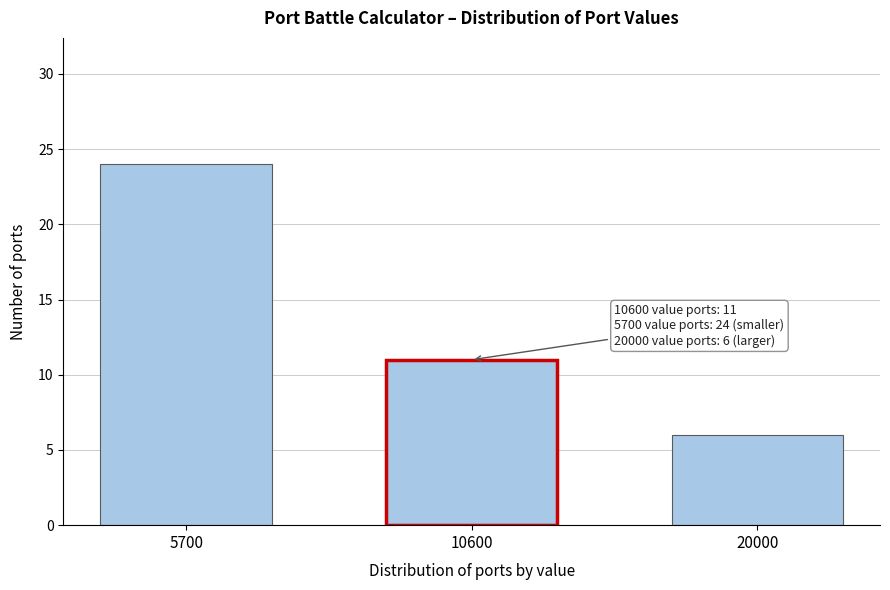

Reading right to left, list all the values displayed in this chart.

6	11	24